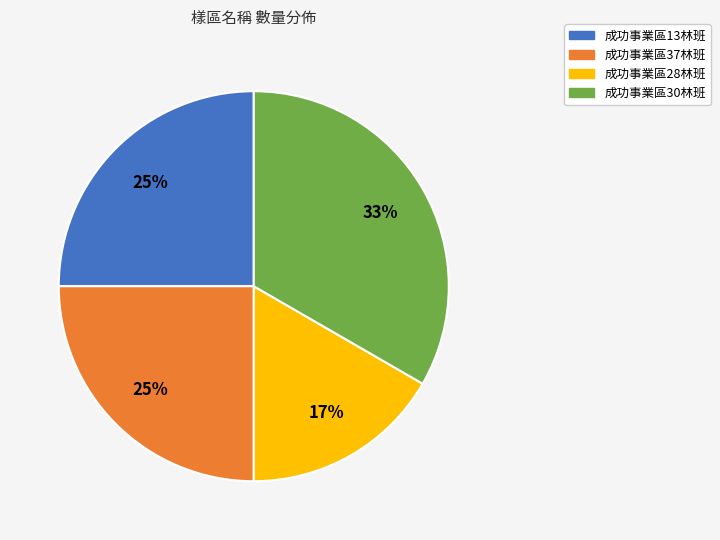

To the nearest percent, what is the combined percentage of 成功事業區13林班 and 成功事業區30林班?

58%